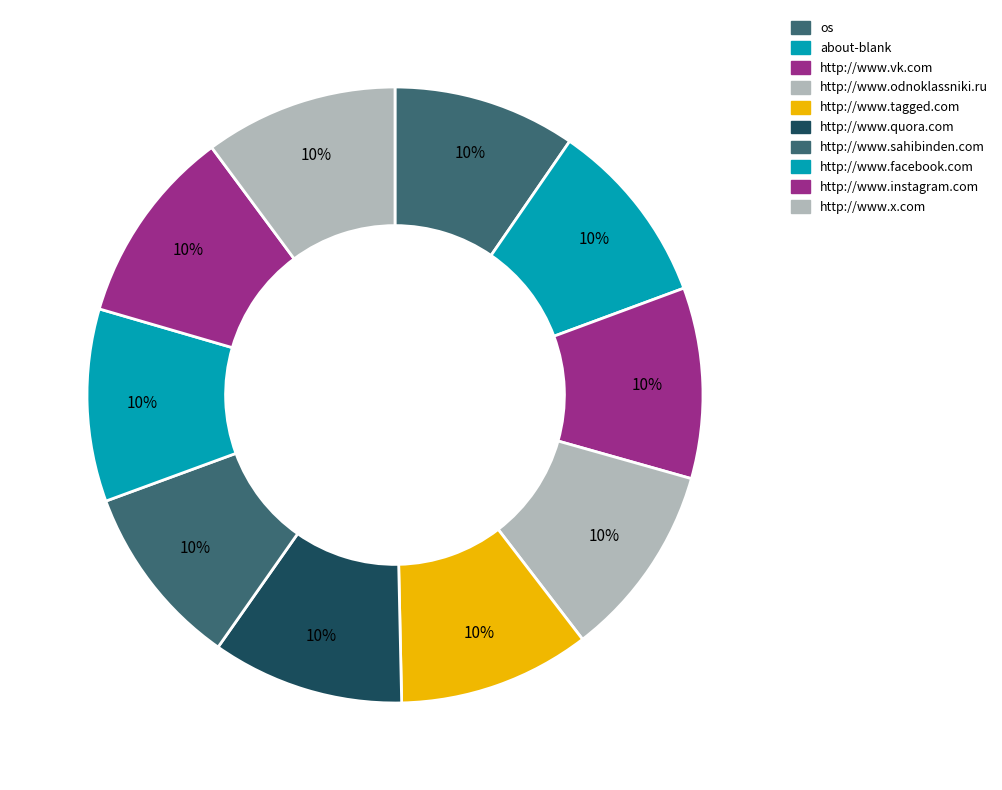

Rank the categories by value from highest to lowest.

http://www.instagram.com, http://www.odnoklassniki.ru, http://www.x.com, http://www.facebook.com, http://www.quora.com, http://www.tagged.com, http://www.vk.com, about-blank, http://www.sahibinden.com, os